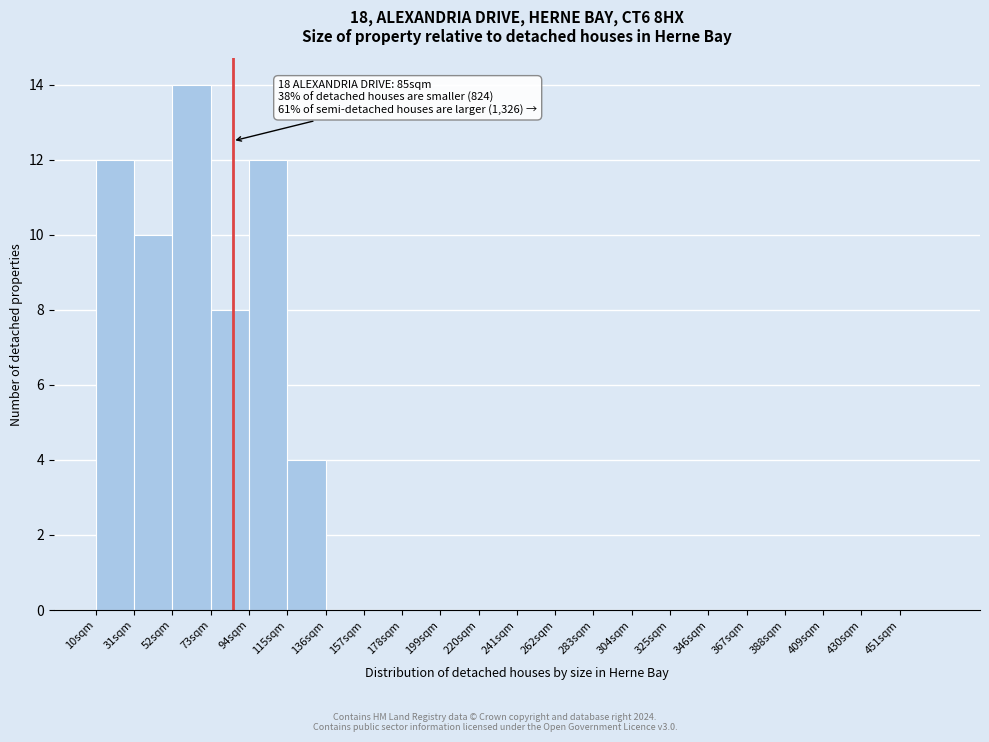

Which range on the x-axis has the tallest bar?

52 to 73